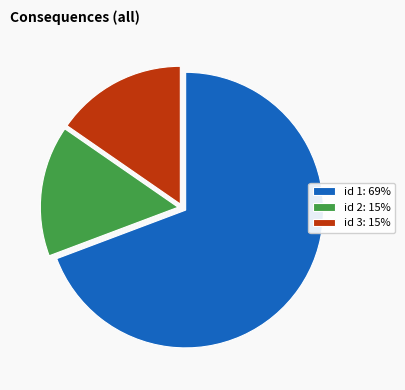

What is the majority slice?

id 1: 69%